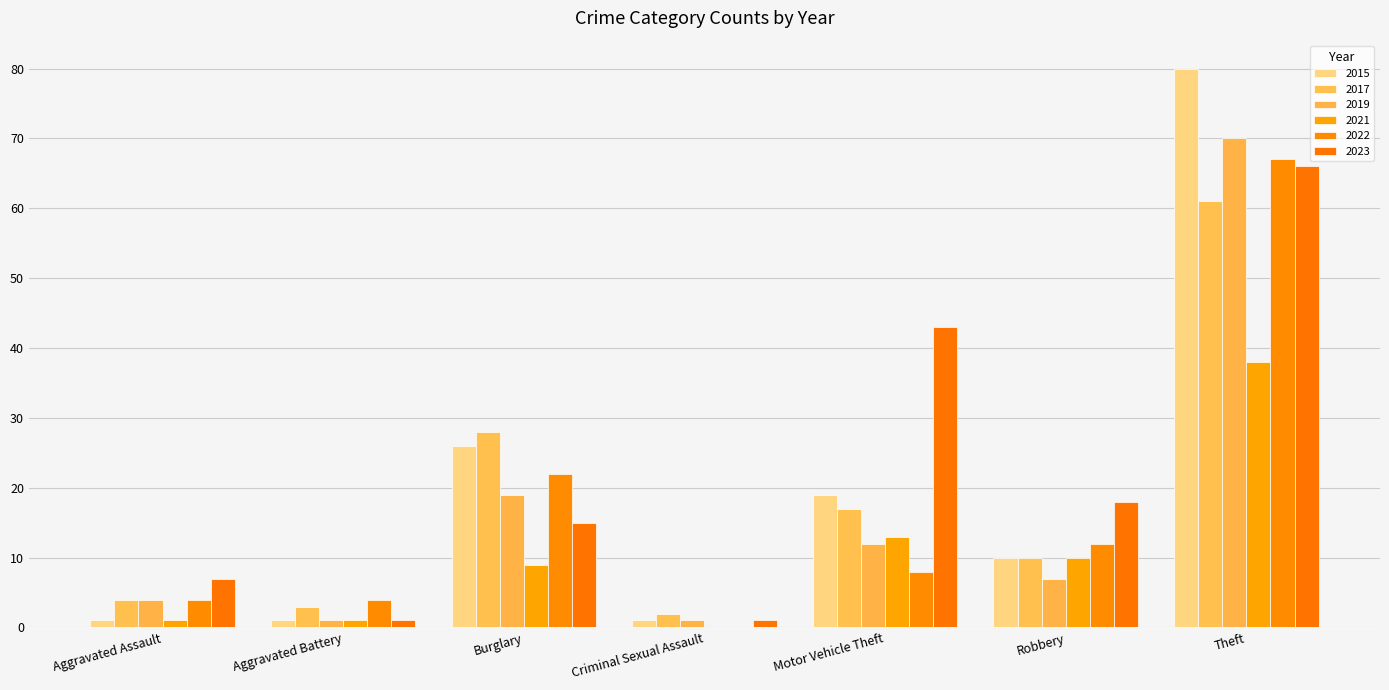

List the series in order of their peak value, lowest first.

2021, 2017, 2023, 2022, 2019, 2015